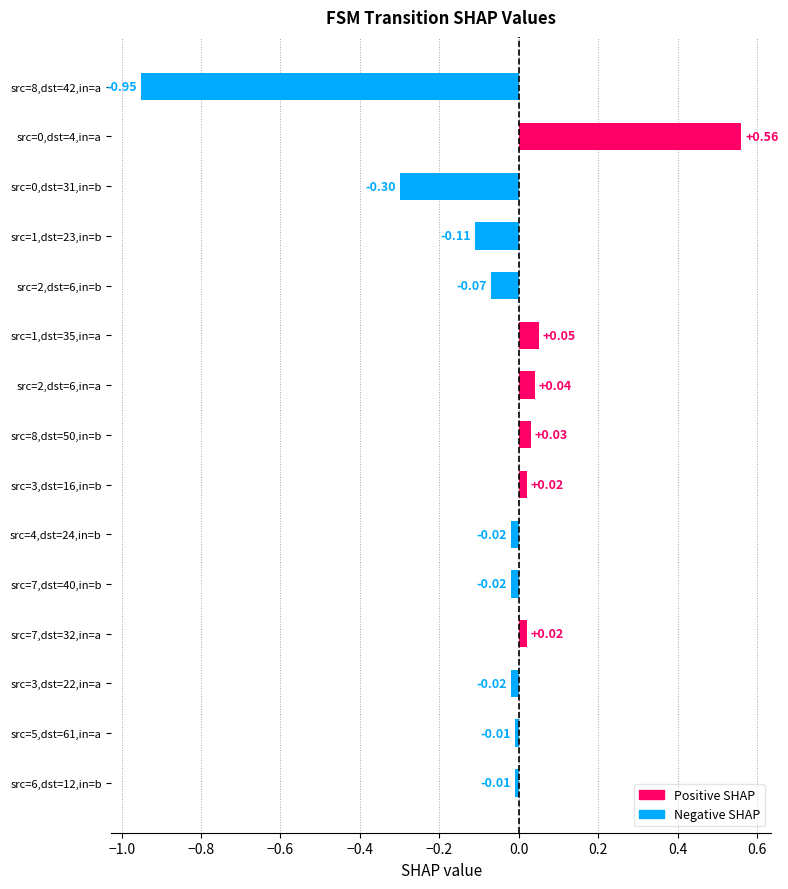

Between src=7,dst=40,in=b and src=1,dst=23,in=b, which is larger?

src=7,dst=40,in=b